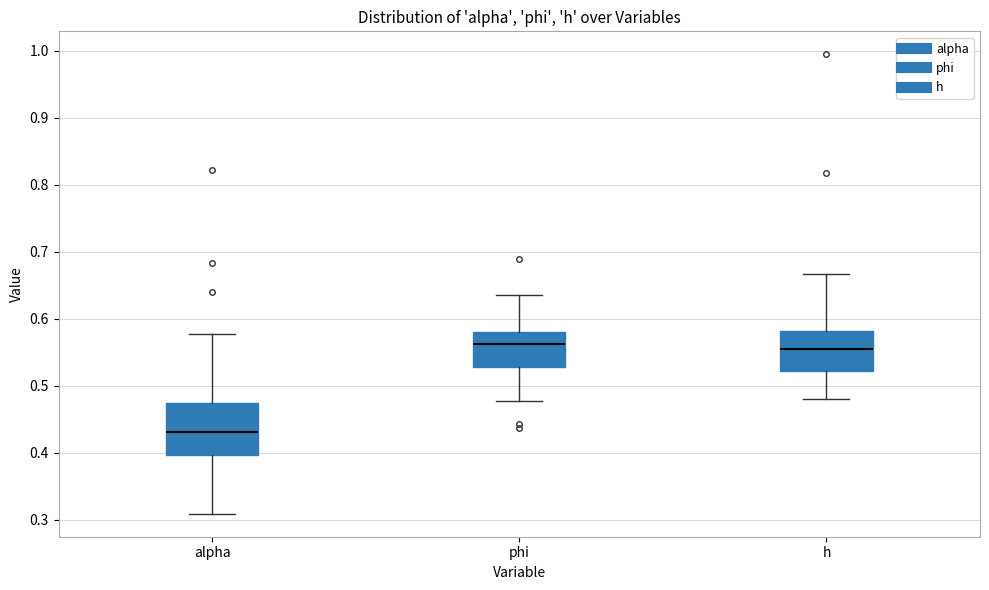

Reading left to right, read every box against the y-axis: the position of its median line, the range the box covers, and the ends of its whiskers. The values are not printed on the chart, so give them approximately, as read against the axis.

alpha: median 0.43, box 0.40 to 0.47, whiskers 0.31 to 0.58
phi: median 0.56, box 0.53 to 0.58, whiskers 0.48 to 0.64
h: median 0.56, box 0.52 to 0.58, whiskers 0.48 to 0.67